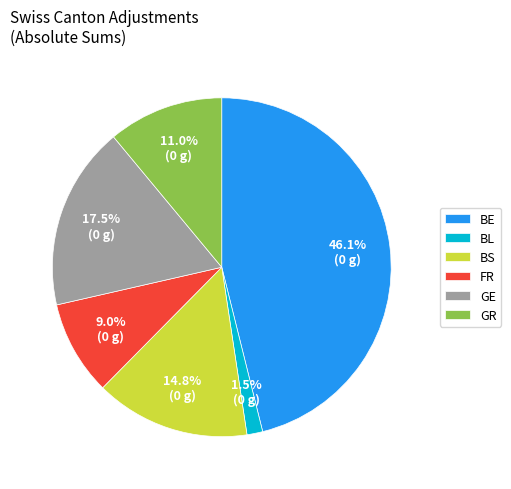

Does BS represent more than half of the total?

No